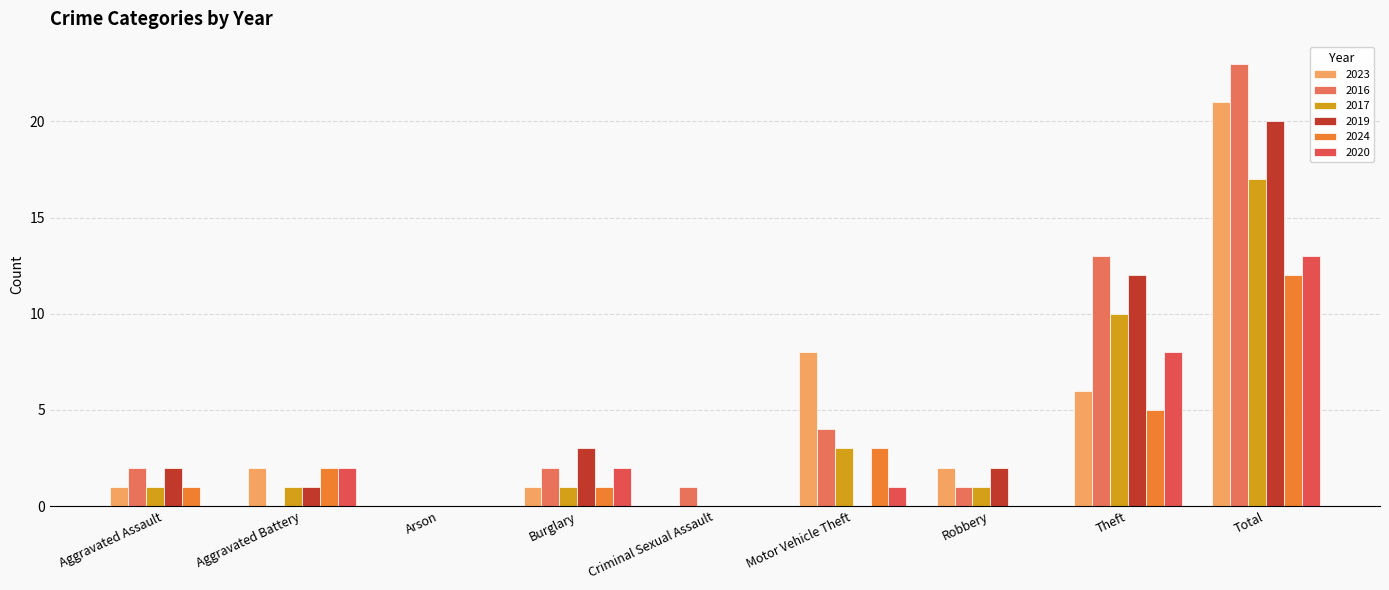

Does the chart contain stacked bars?

No